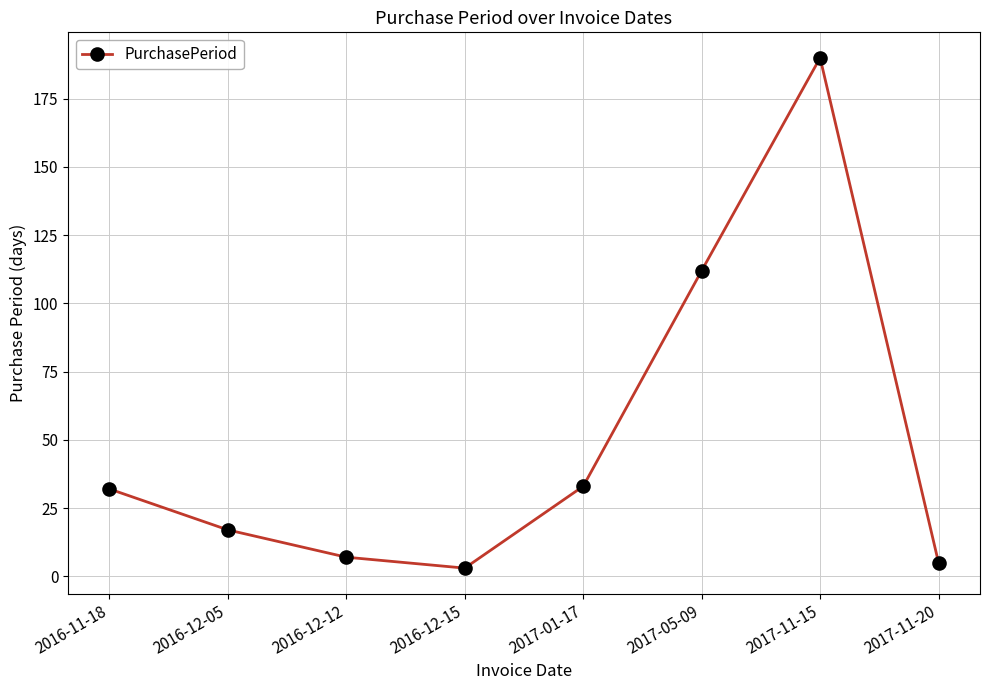

True or false: the data shows 190 at 2017-11-15.

True